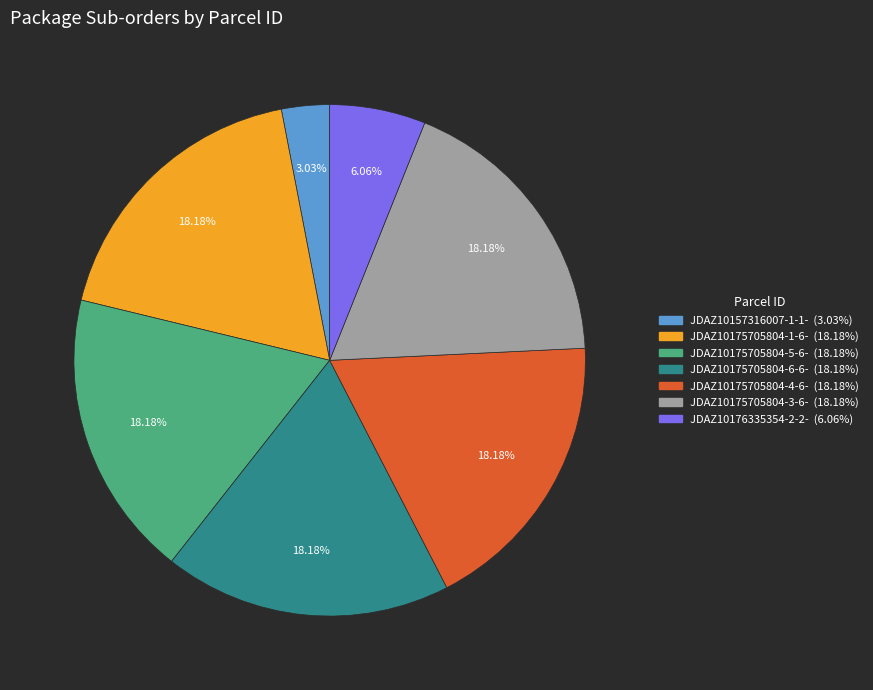

Between JDAZ10175705804-6-6- and JDAZ10157316007-1-1-, which is larger?

JDAZ10175705804-6-6-